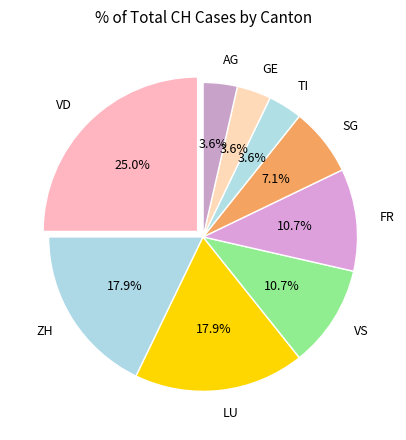

Is there any slice that represents more than half of the pie?

No